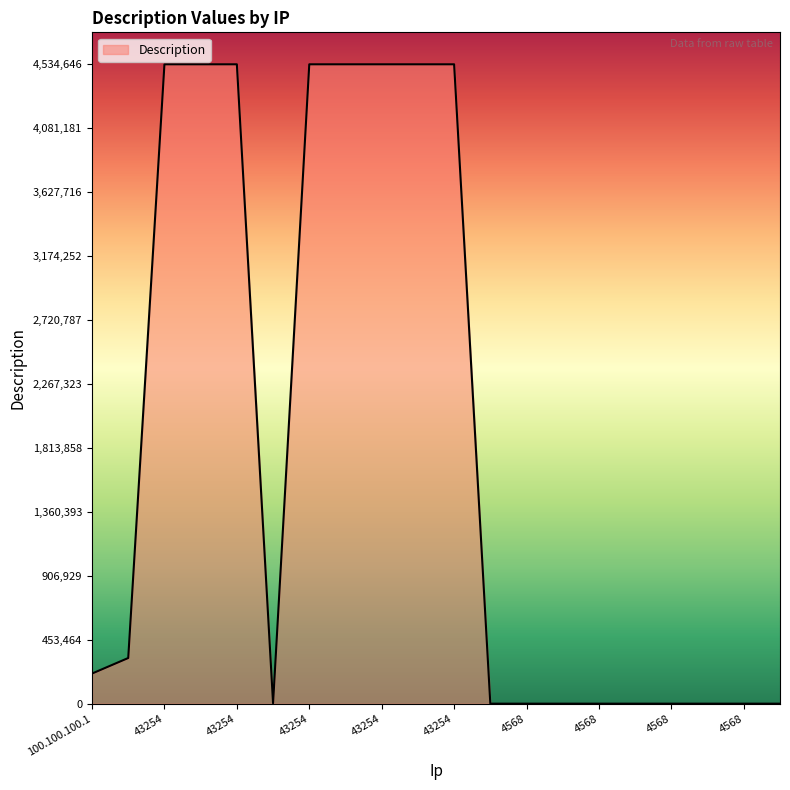

What is the maximum value shown in the chart?

4534646